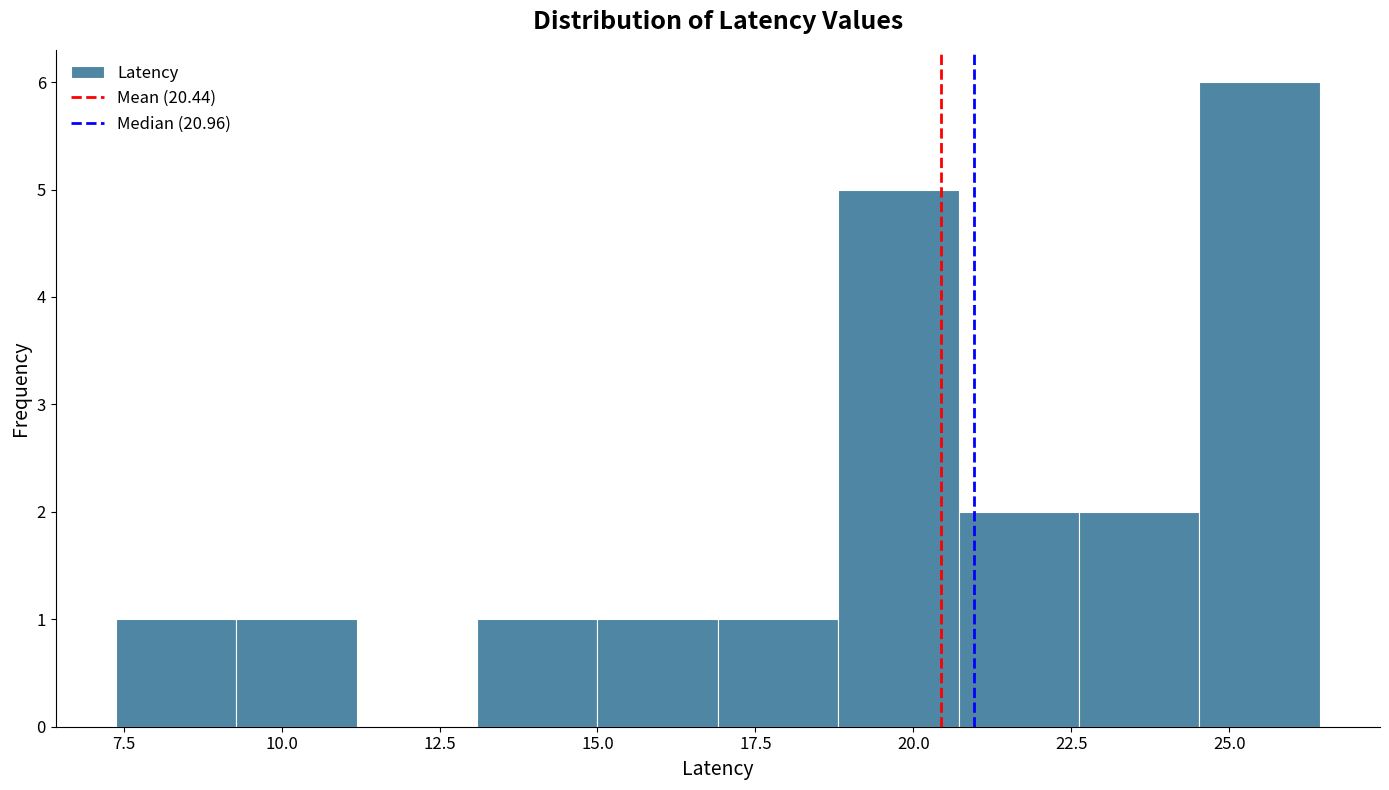

Read against the x-axis, roughly where is the centre of the tallest bar?

25.5